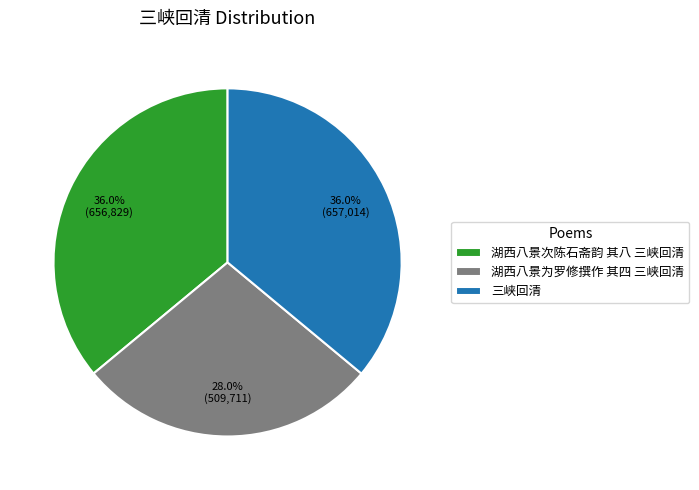

To the nearest percent, what percentage of the pie is 三峡回清?

36%